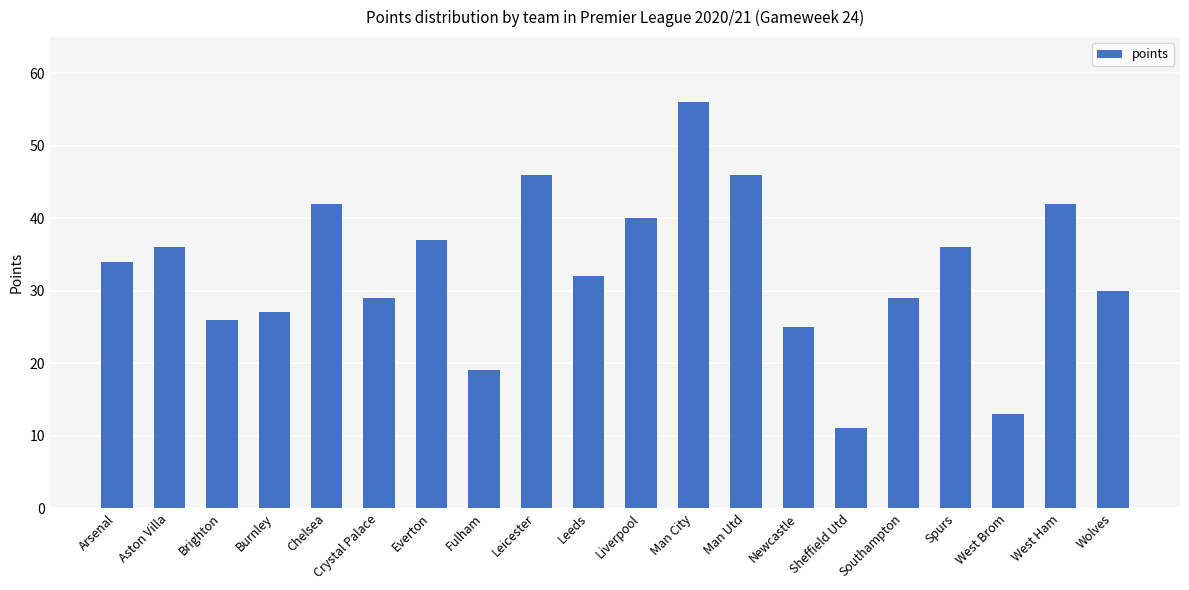

What is the change in value from Aston Villa to West Ham?

+6